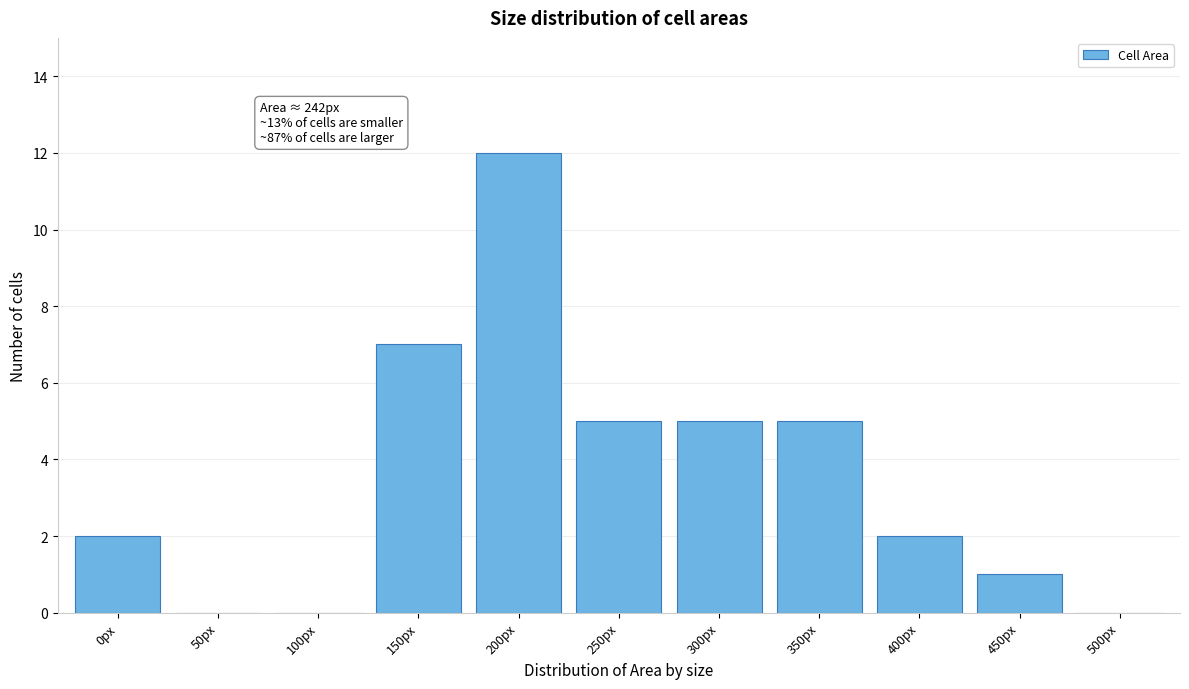

Reading left to right, list all the values displayed in this chart.

0px=2	50px=0	100px=0	150px=7	200px=12	250px=5	300px=5	350px=5	400px=2	450px=1	500px=0